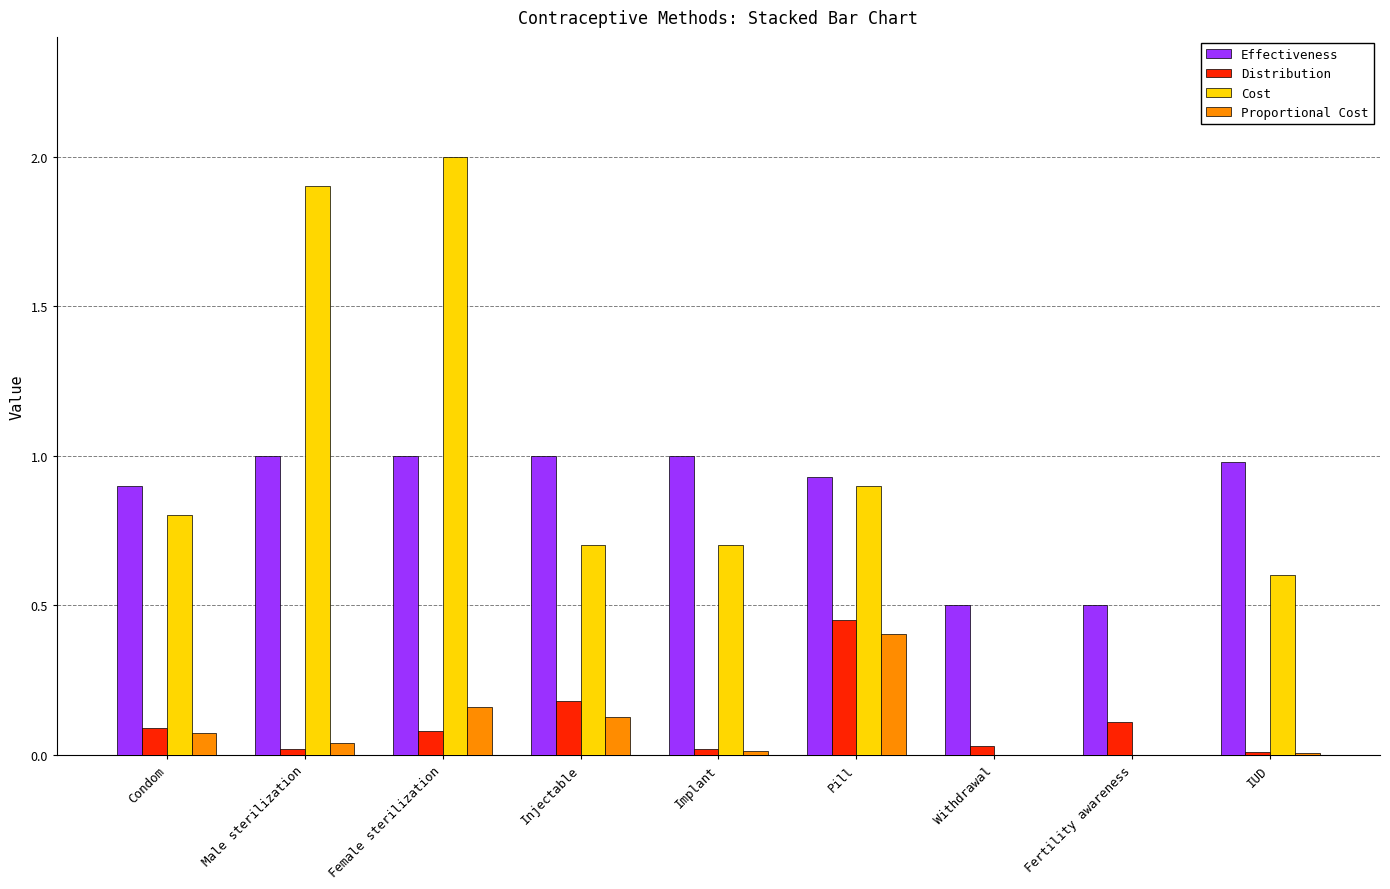

Between Male sterilization and Female sterilization, which series saw the biggest shift?

Proportional Cost